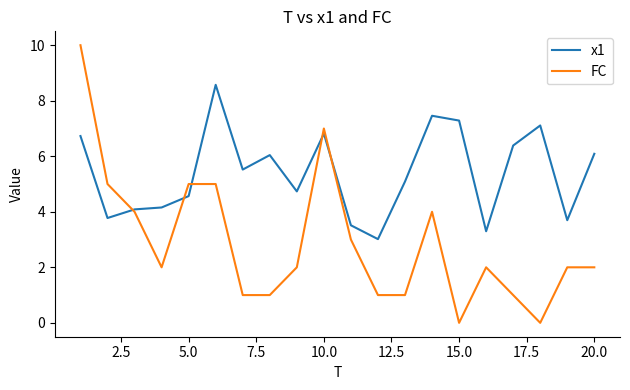

What is the maximum value for FC?

10.0